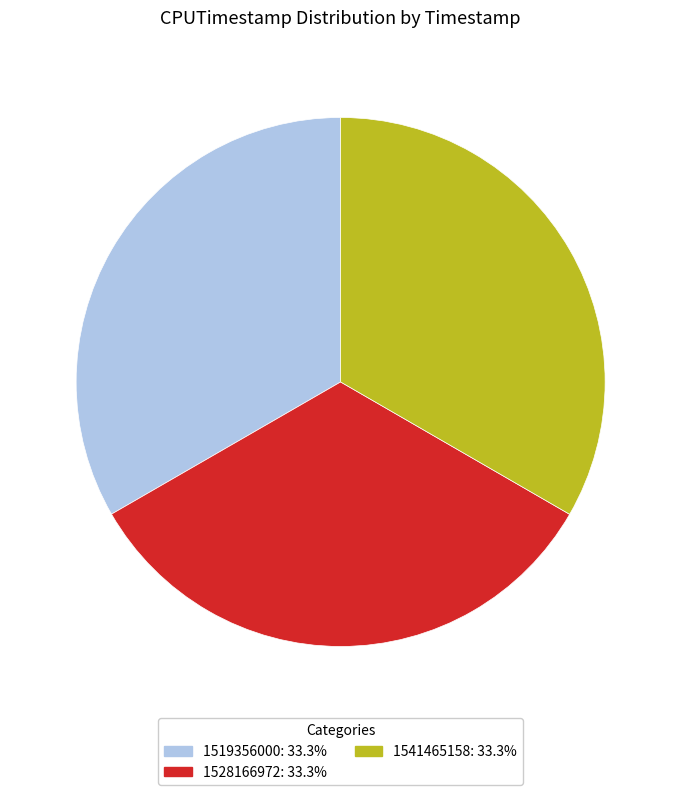

What is the ratio of the value at 1519356000 to the value at 1541465158?

1.0